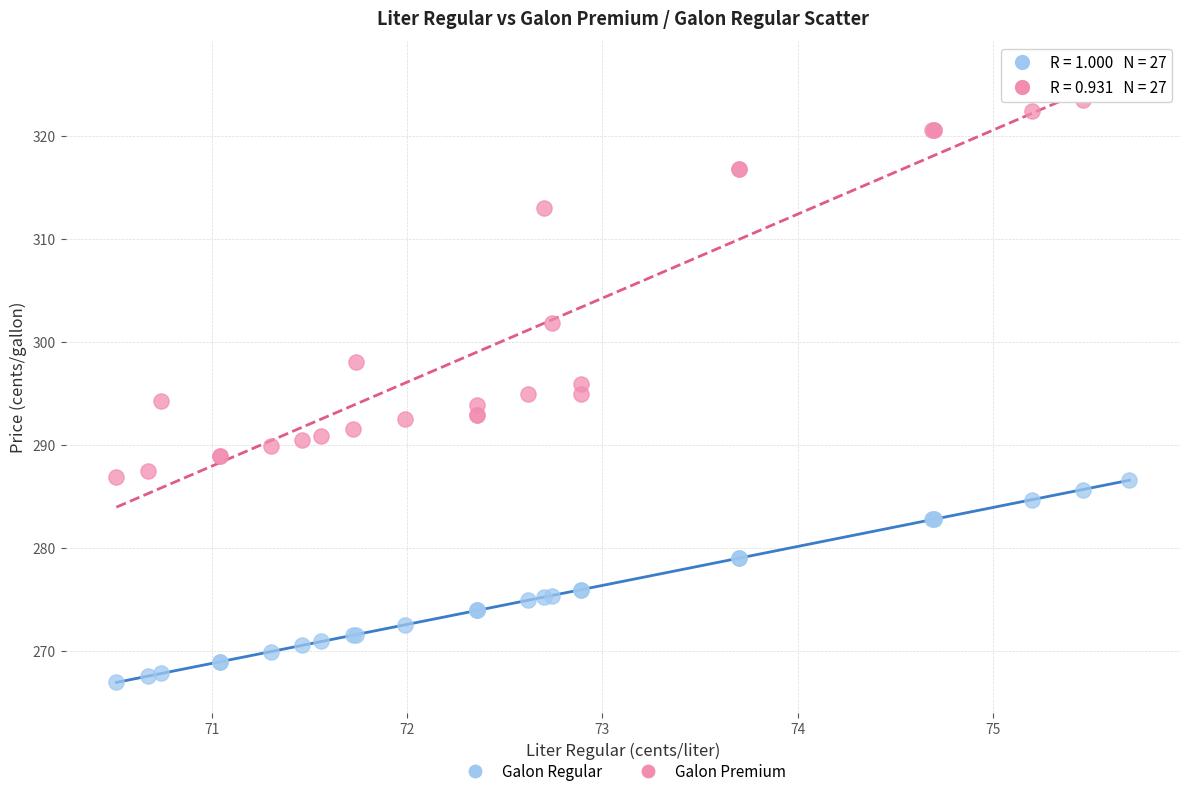

What are all the series names shown in the legend?

Galon Regular, Galon Premium